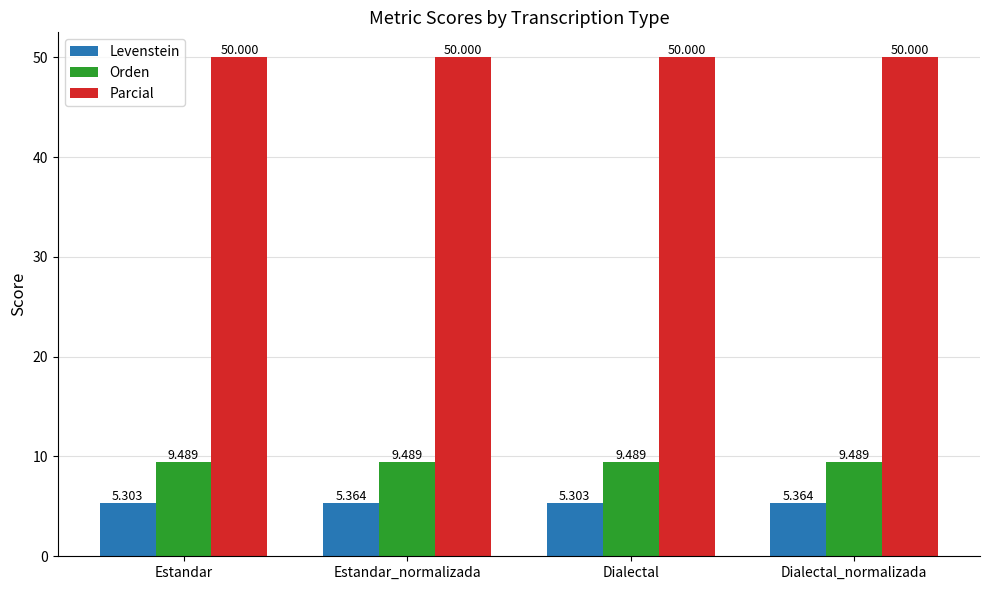

Is the value of Orden at Dialectal_normalizada greater than the value of Levenstein at Estandar?

Yes